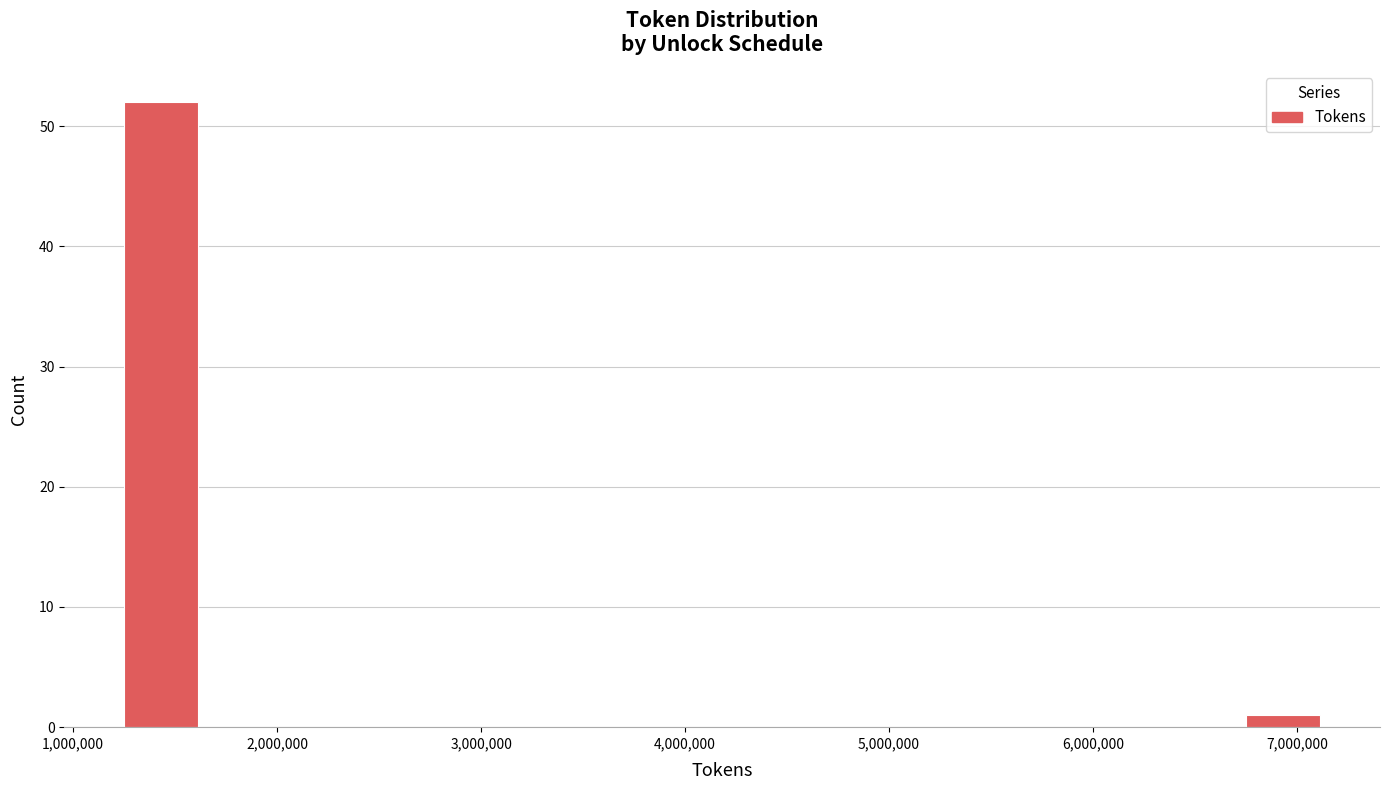

Around what value on the x-axis is the tallest bar? Give the approximate position of its centre, as read against the axis.

1400000